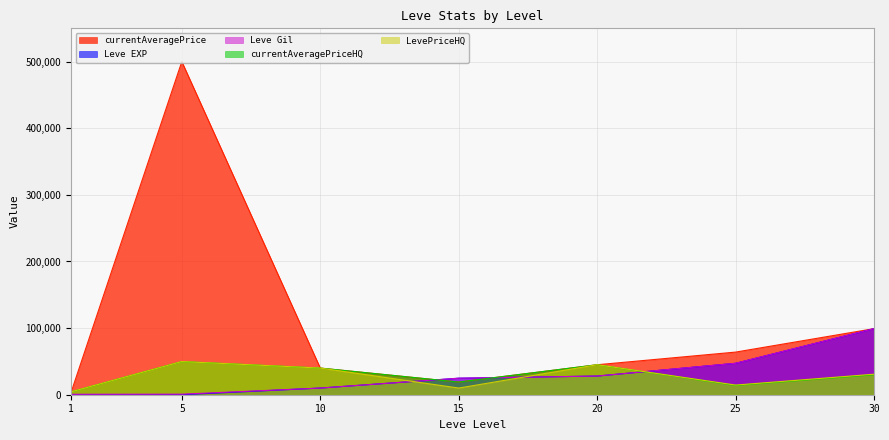

The currentAveragePriceHQ series shows 4333 at 1. True or false?

True